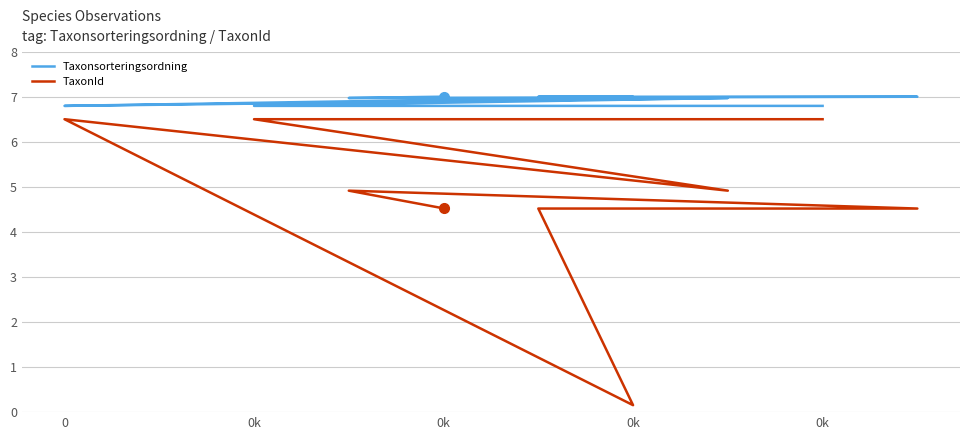

What are all the series names shown in the legend?

Taxonsorteringsordning, TaxonId